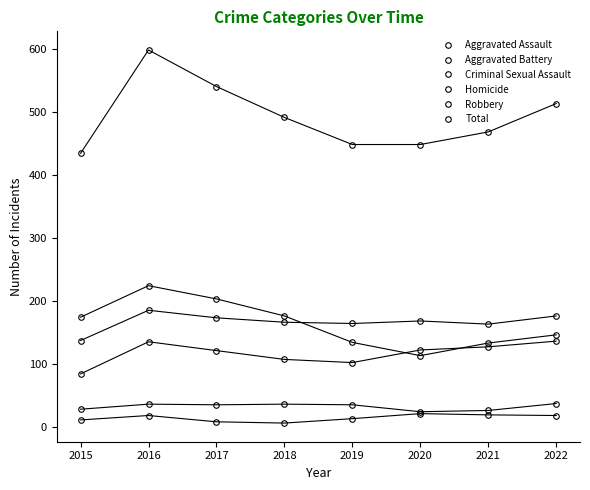

How many lines are shown in the chart?

6